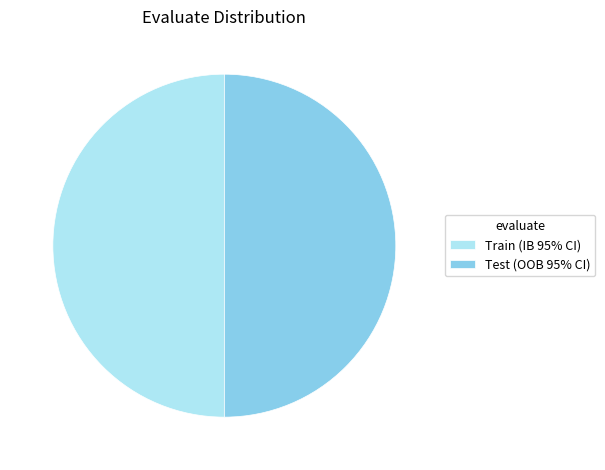

Is it true that Train (IB 95% CI) is 45% of the pie?

False